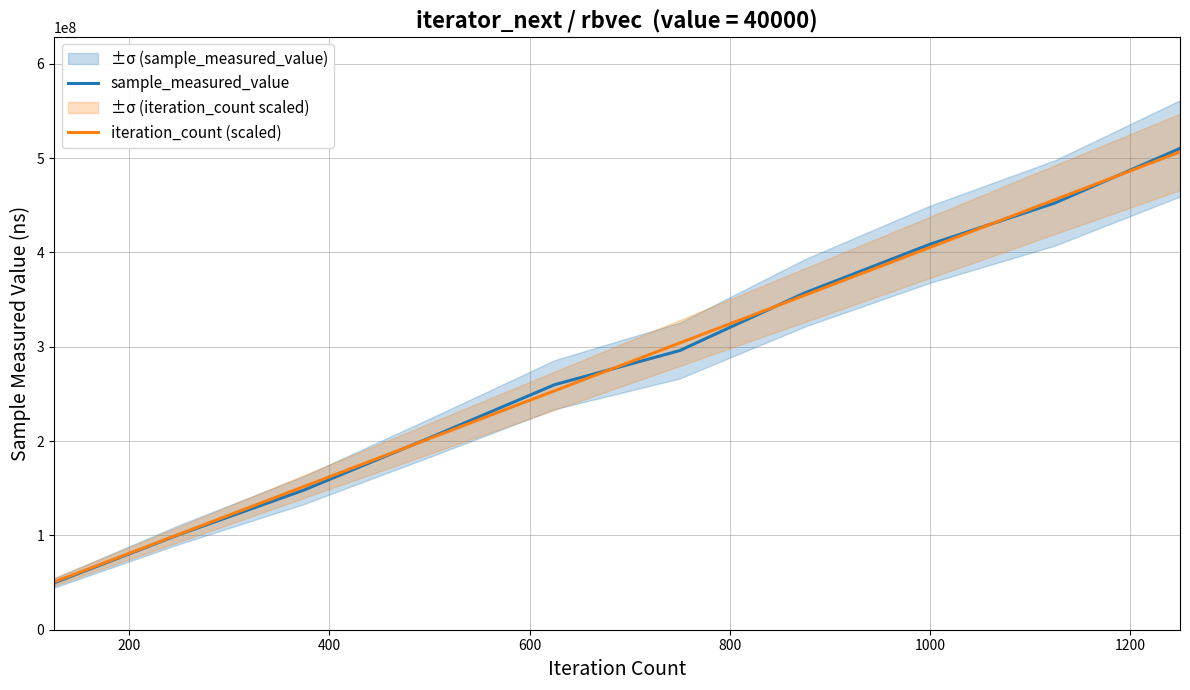

Reading right to left, list all the values displayed in this chart.

sample_measured_value: 510265051.0	452460796.0	408624093.0	357080671.0	295945624.0	259770859.0	203385680.0	148217829.0	100938846.0	49679785.0
iteration_count (scaled): 506612588.0	455951329.2	405290070.4	354628811.6	303967552.8	253306294.0	202645035.2	151983776.4	101322517.6	50661258.8